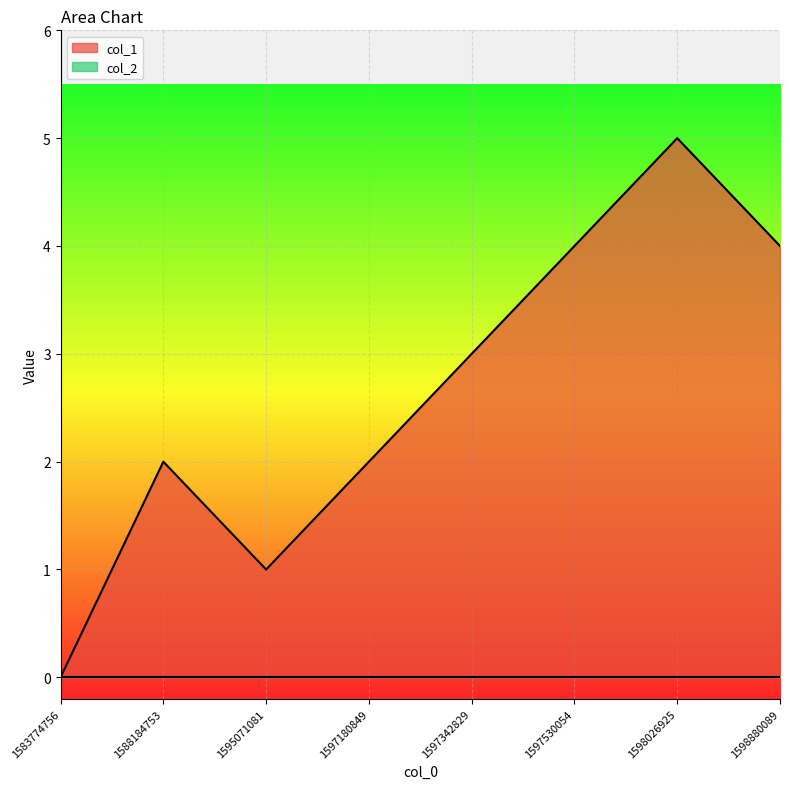

The chart shows a value of 5 at 1598026925. True or false?

True